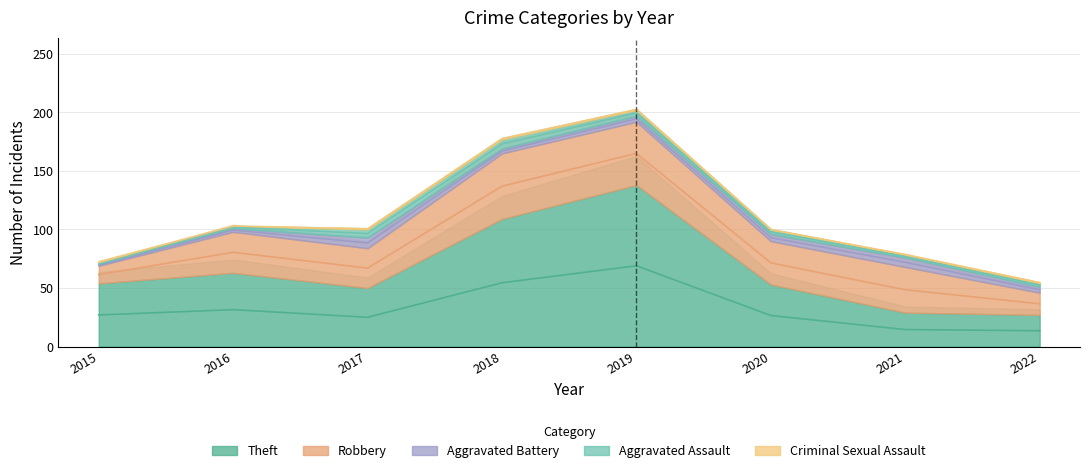

At how many categories does at least one series exceed 53?

4